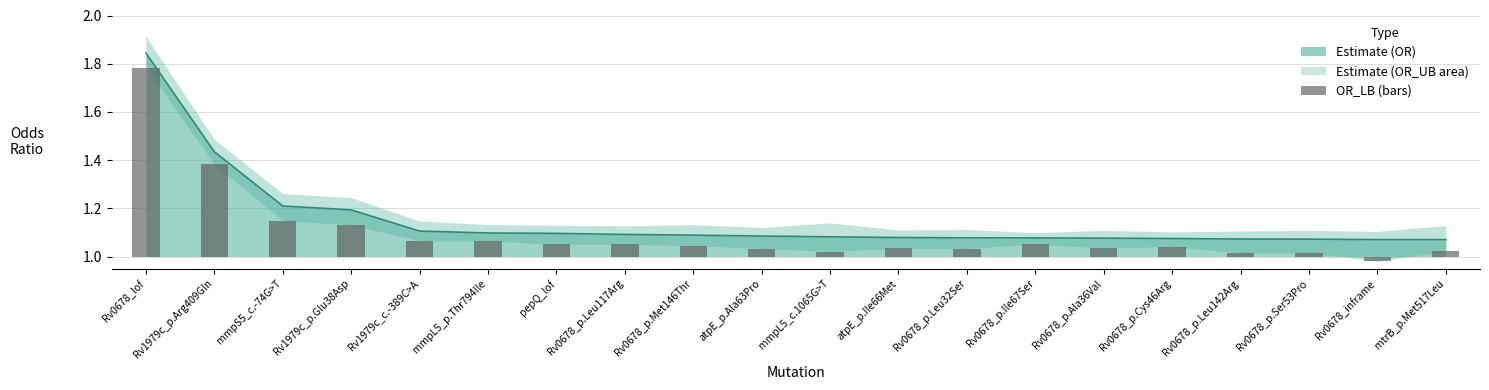

What position from the left is Rv0678_p.Met146Thr?

9